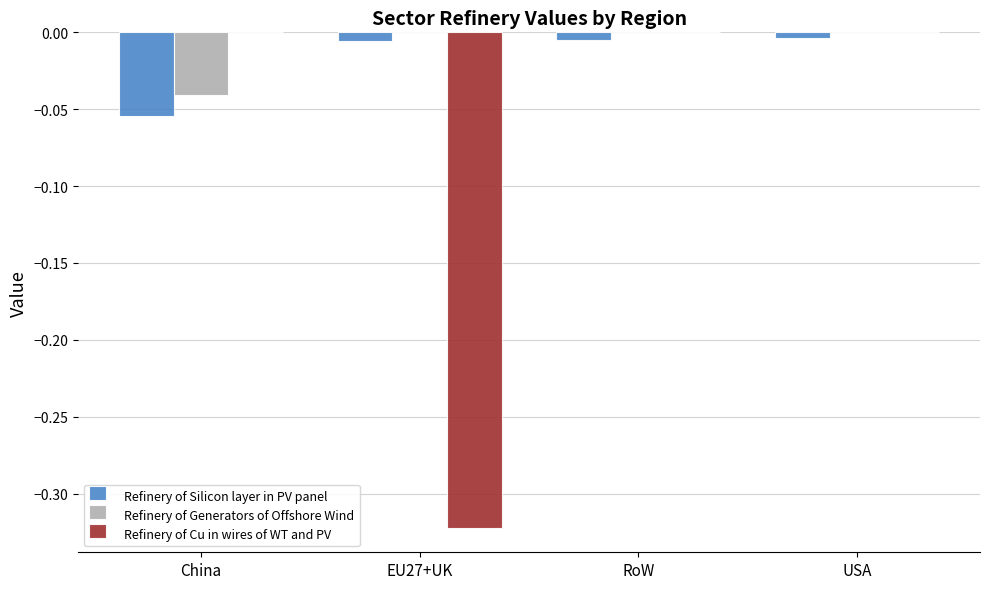

True or false: Refinery of Generators of Offshore Wind has a value of 0.0 at EU27+UK.

True